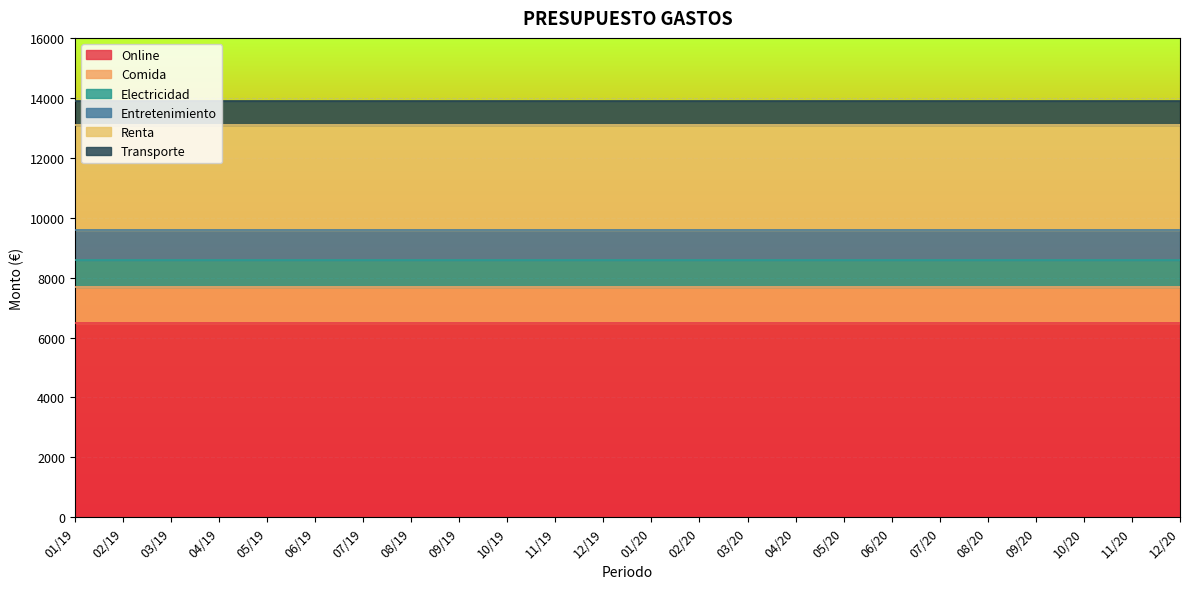

The value of Comida at 04/19 is 2136. True or false?

False